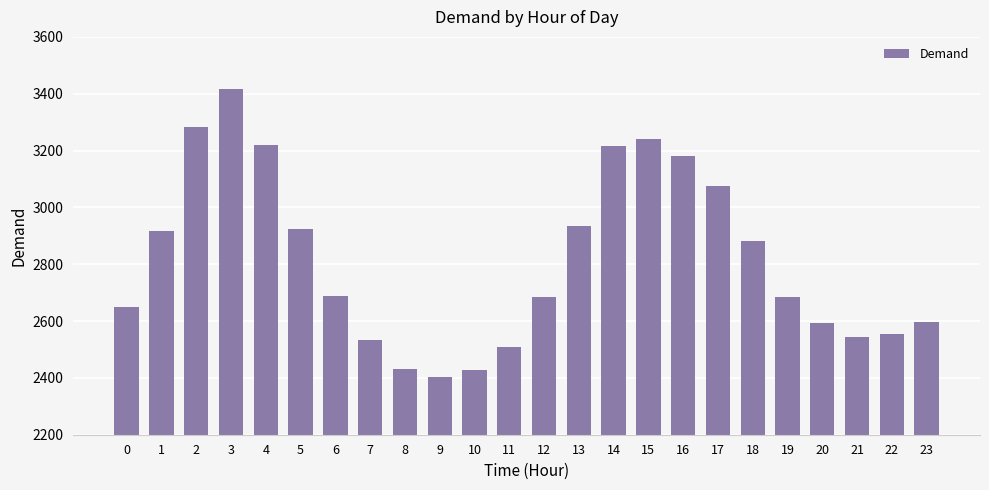

The value at 19 is 2684. True or false?

True